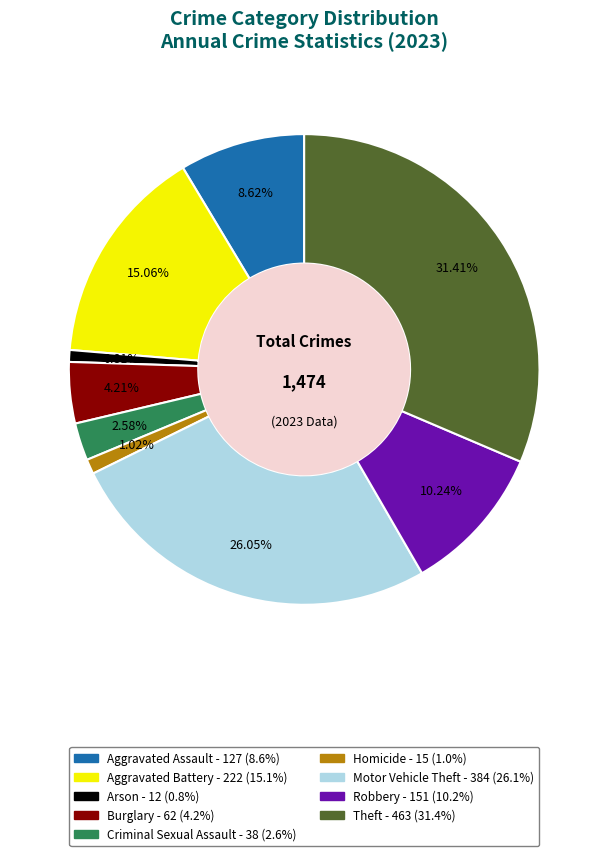

Is Criminal Sexual Assault the majority of the pie?

No